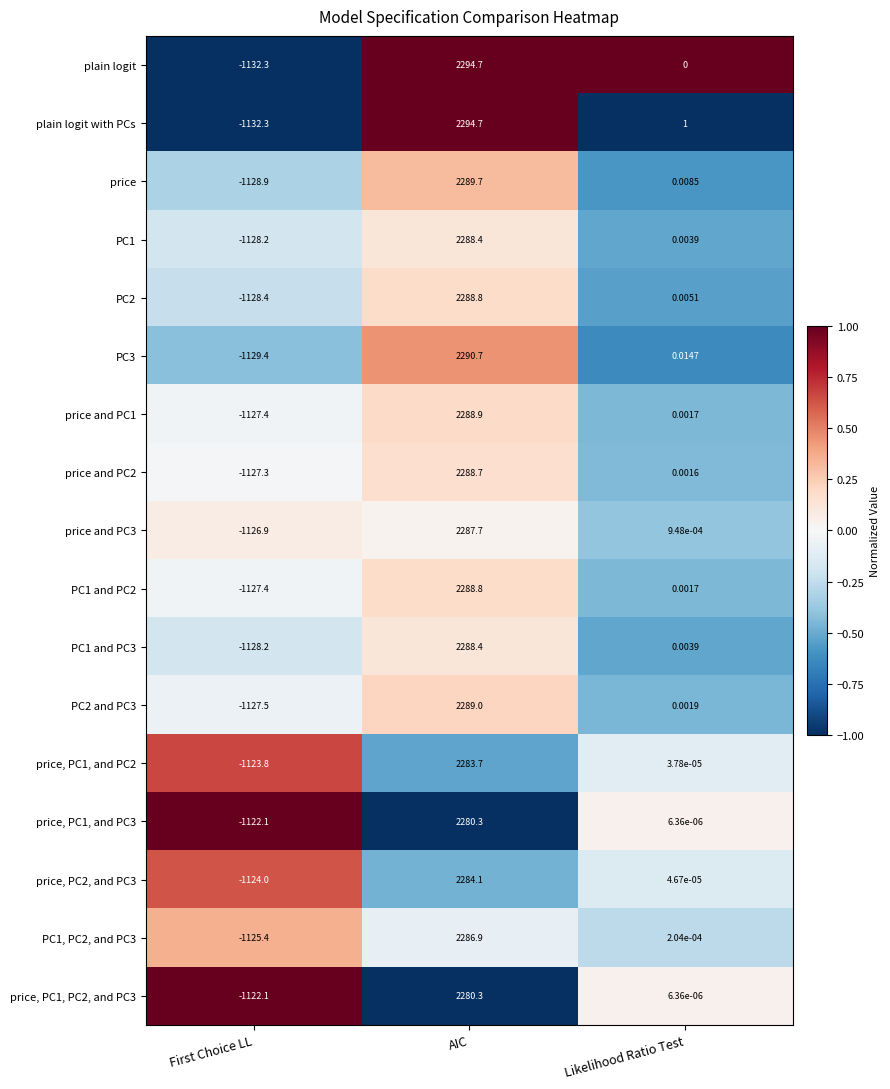

List the labels in order of plain logit with PCs value, smallest first.

First Choice LL, Likelihood Ratio Test, AIC